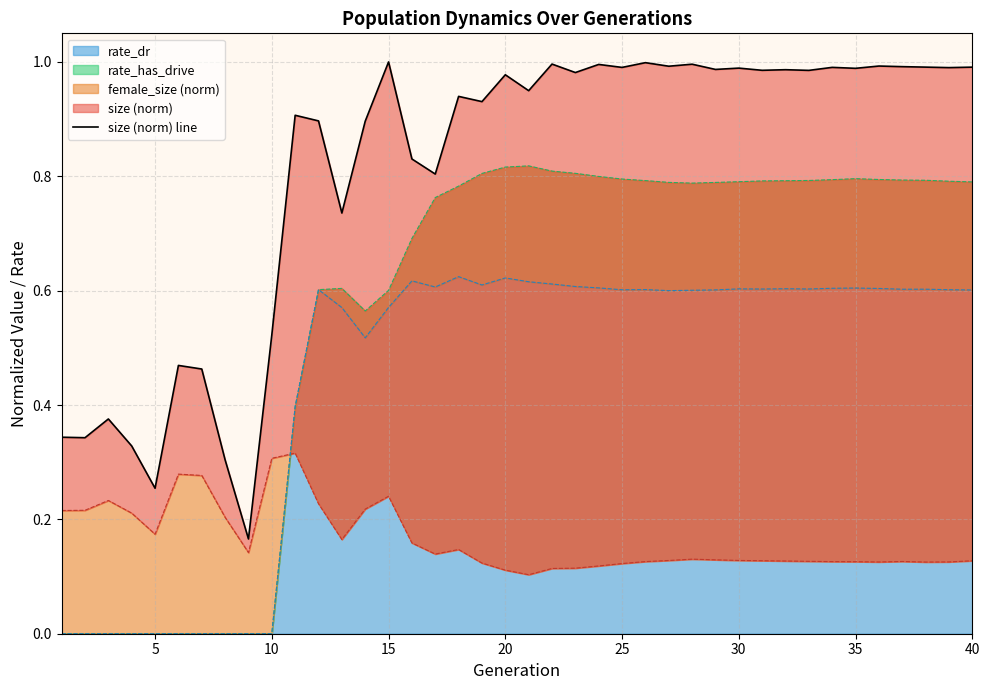

What is the maximum value shown in the chart?

1.0